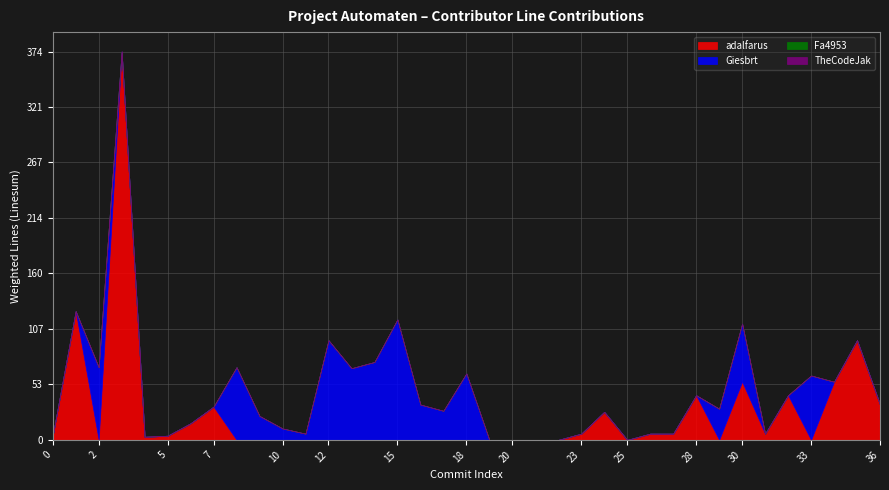

True or false: Giesbrt has a value of 0 at 0.

True